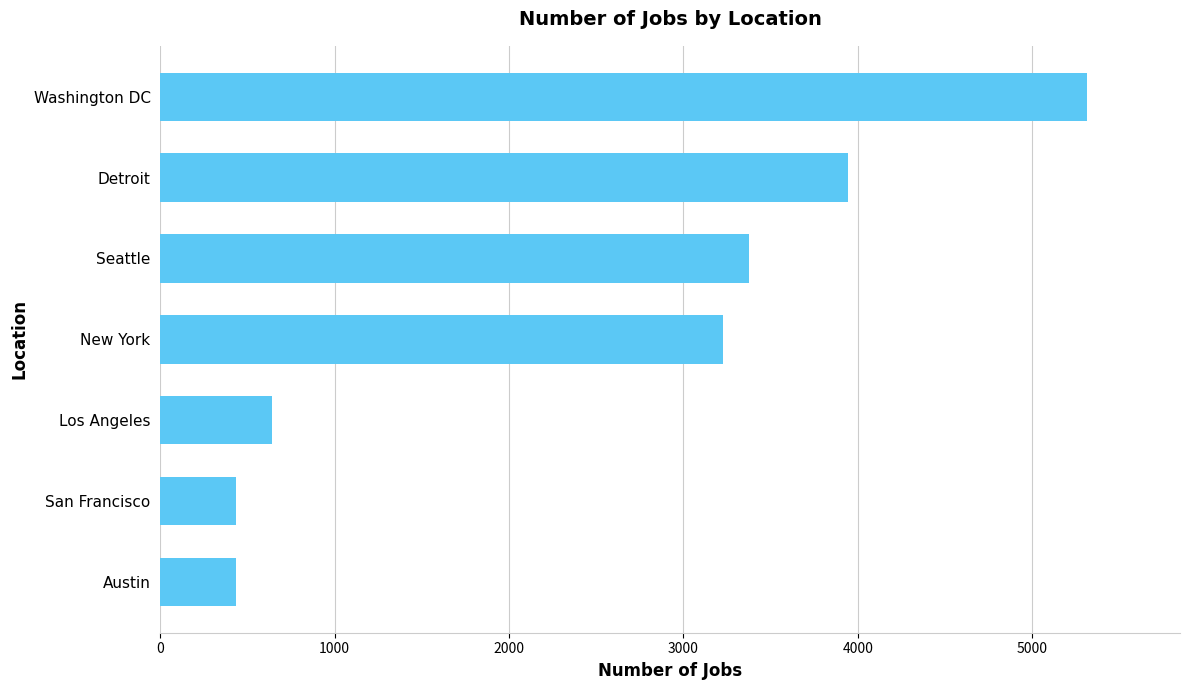

At which category does the chart reach its peak across all series?

Washington DC